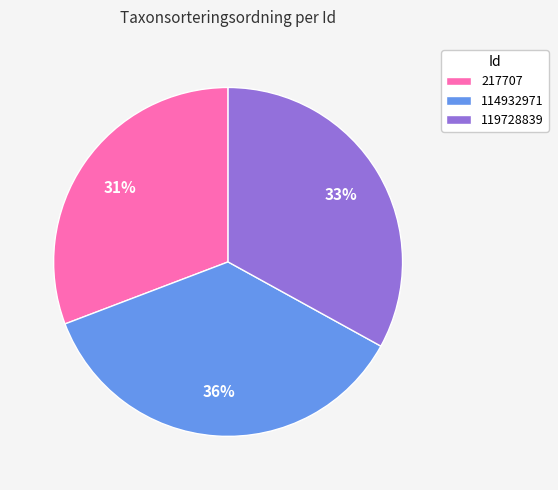

Rank the categories by value from lowest to highest.

217707, 119728839, 114932971